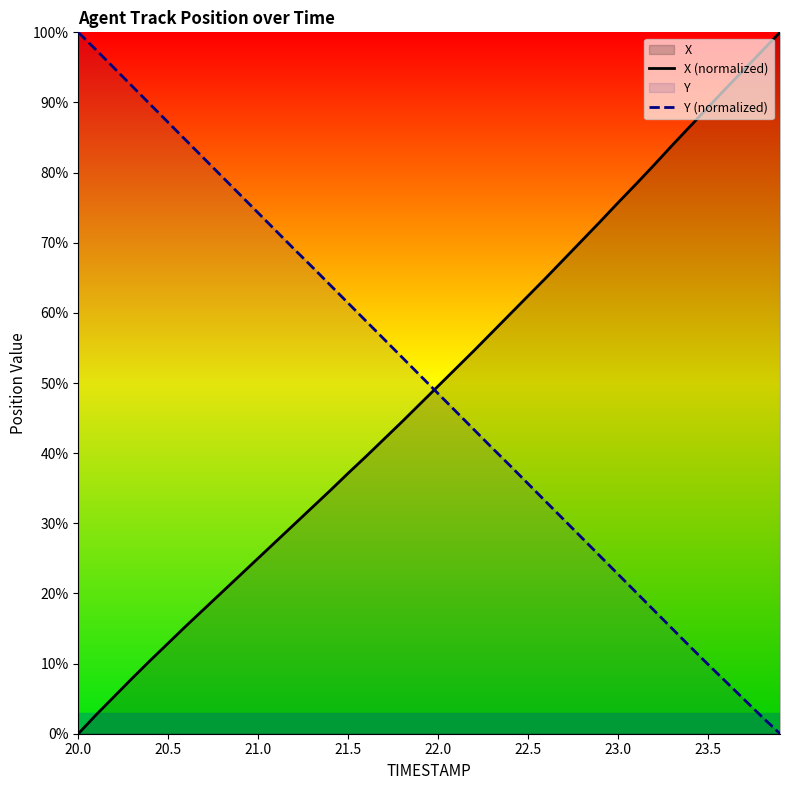

True or false: X (normalized) and Y (normalized) cross at least once.

True